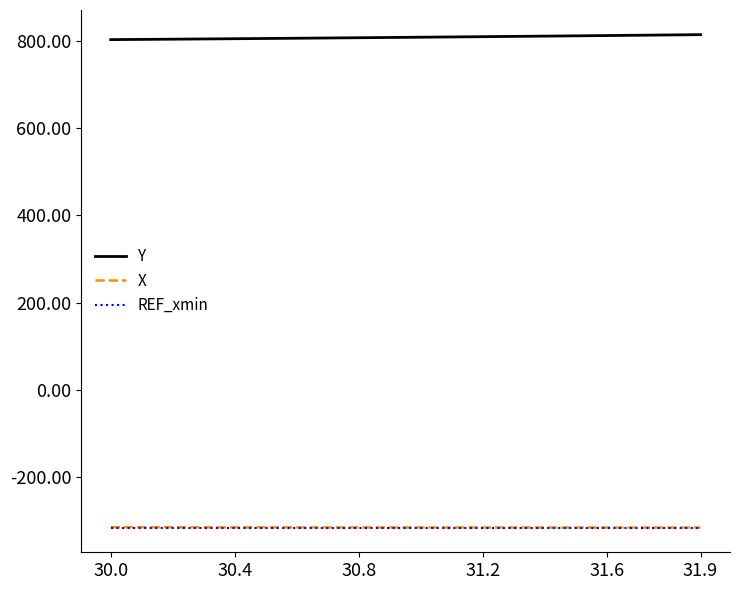

Which series has the largest total across all categories?

Y